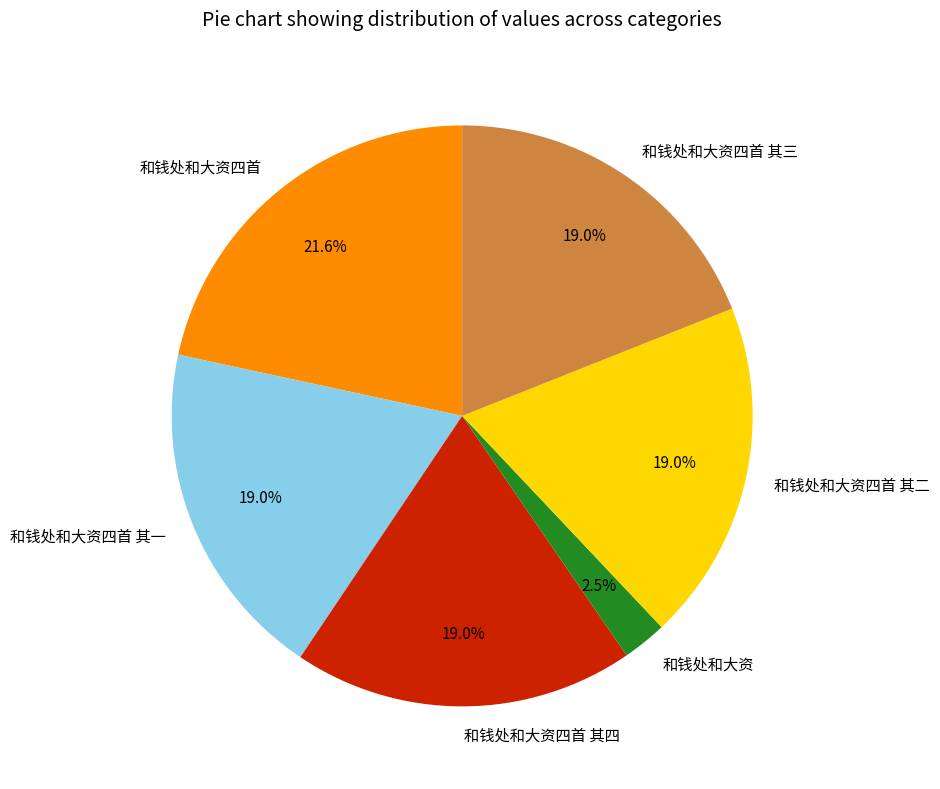

What is the smallest slice in the pie chart?

和钱处和大资